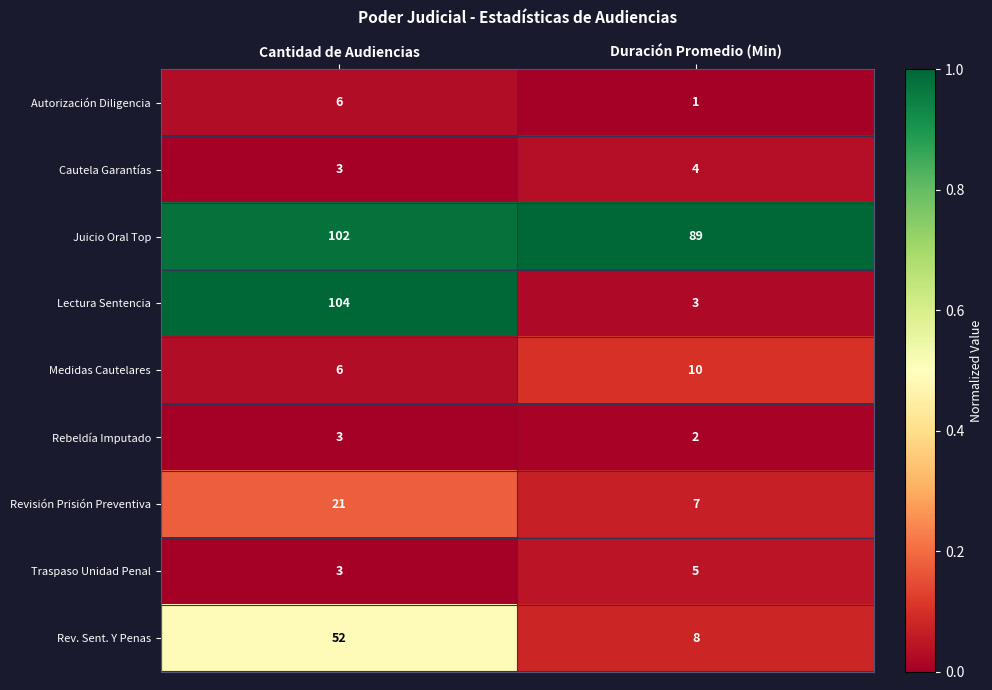

Is it true that Lectura Sentencia equals 4 at Duración Promedio (Min)?

False